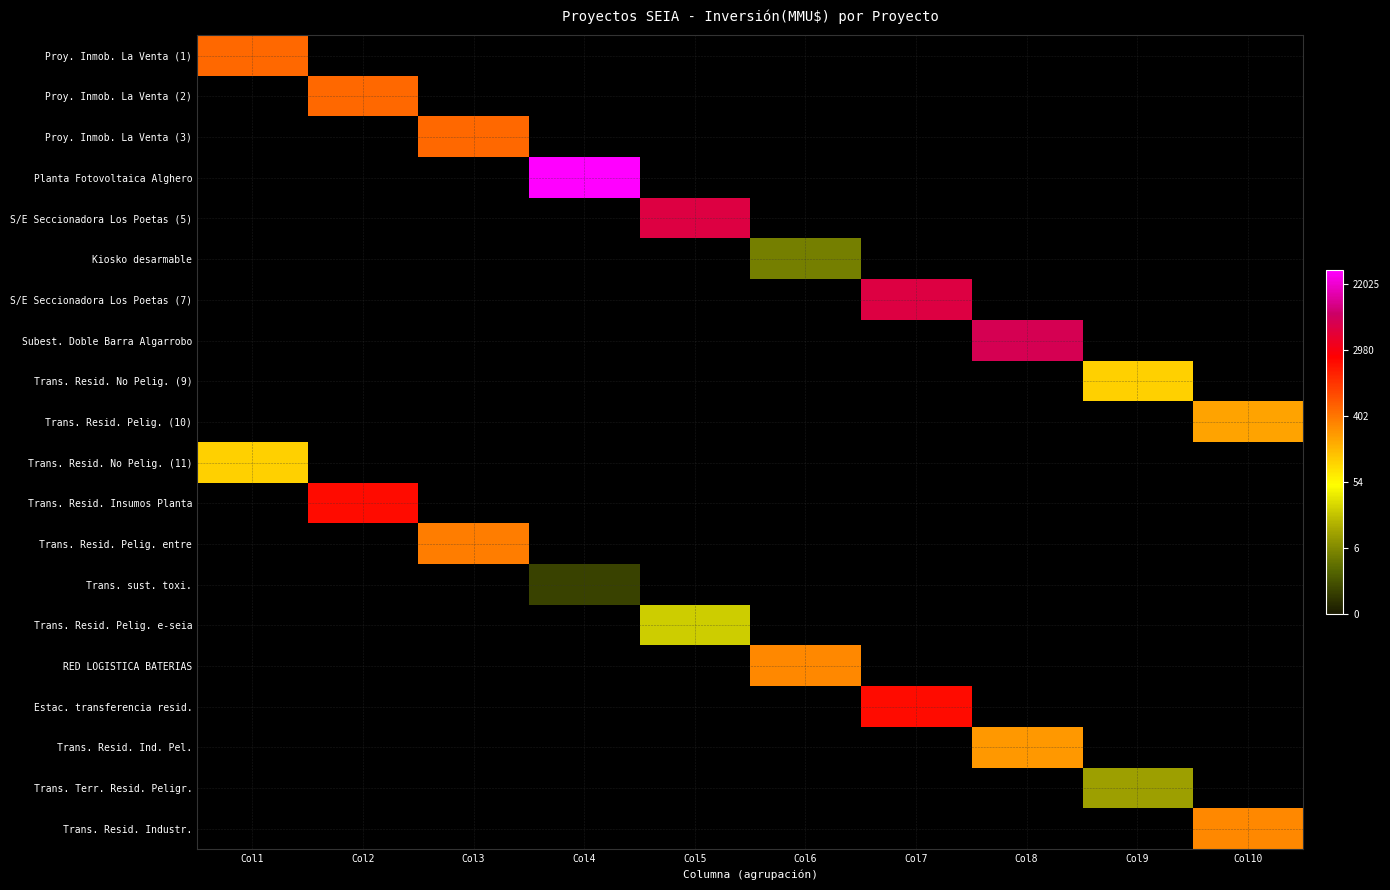

Is the value of Proy. Inmob. La Venta (2) at Col1 greater than the value of Kiosko desarmable at Col5?

No